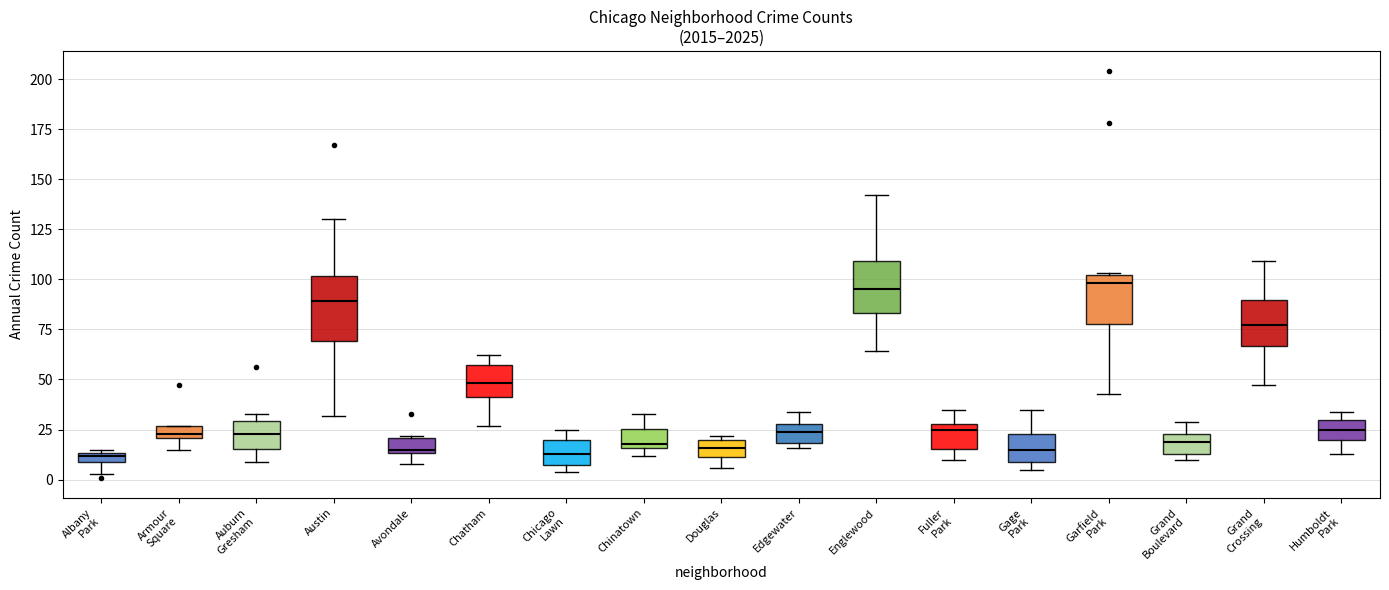

Where does the upper whisker of the box for Grand Crossing end on the y-axis? The values are not printed on the chart, so give them approximately, as read against the axis.

110